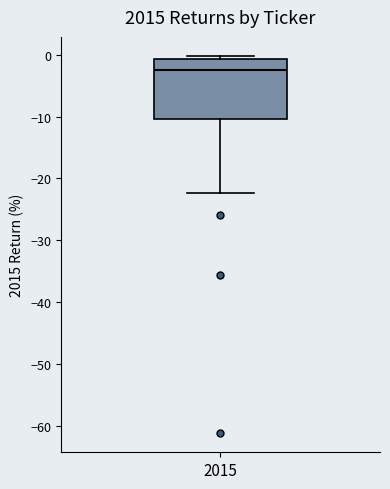

Where is the upper edge of the box at x = 2015 on the y-axis? The values are not printed on the chart, so give them approximately, as read against the axis.

-1